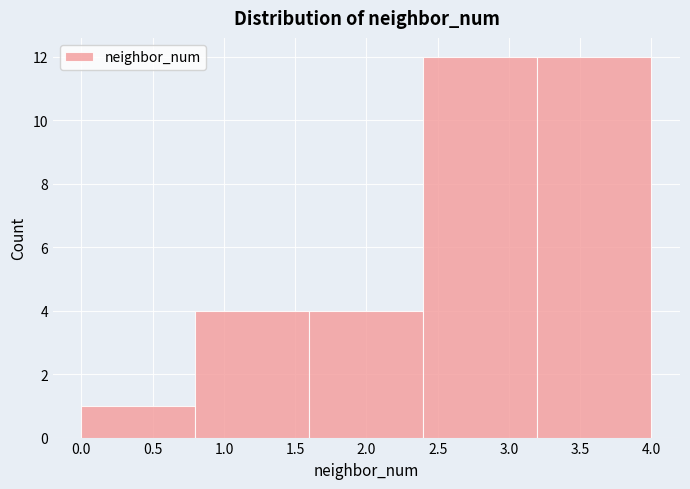

Reading left to right, list every bar in this chart as the range it spans on the x-axis followed by its height. The values are not printed on the chart, so give them approximately, as read against the axis.

0.0 to 0.8: 1
0.8 to 1.6: 4
1.6 to 2.4: 4
2.4 to 3.2: 12
3.2 to 4.0: 12